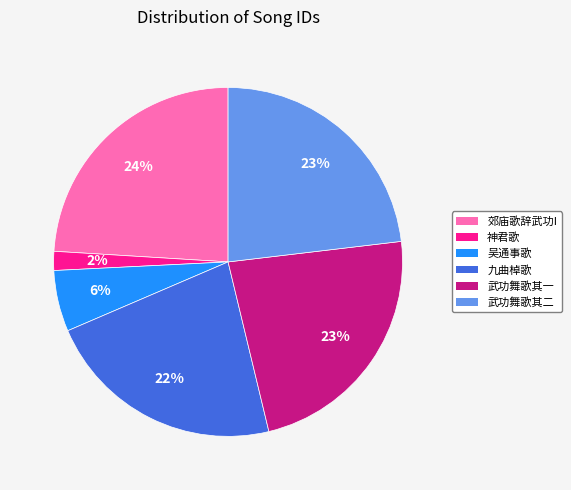

To the nearest percent, what is the difference between the largest and smallest slice percentages?

22%